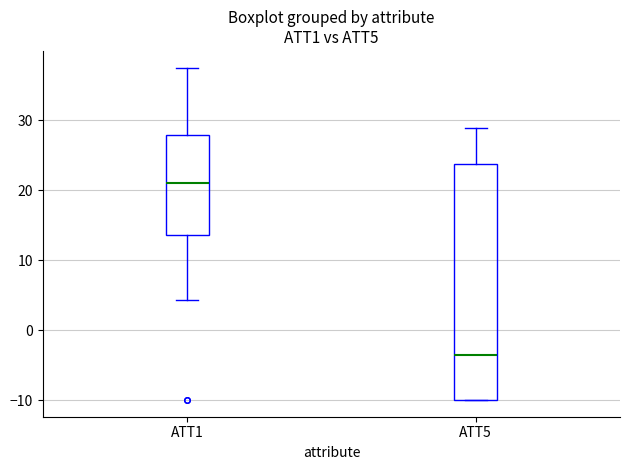

Where is the lower edge of the box for ATT5 on the y-axis? The values are not printed on the chart, so give them approximately, as read against the axis.

-10